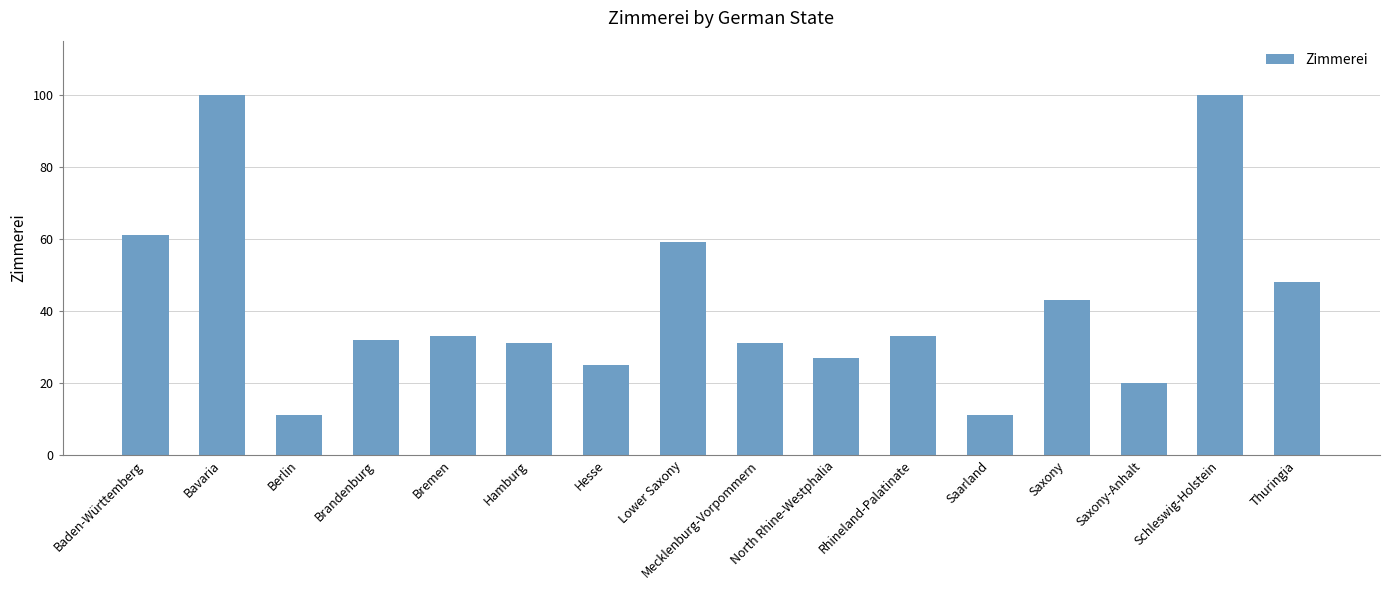

What is the sum of the values at North Rhine-Westphalia and Baden-Württemberg?

88